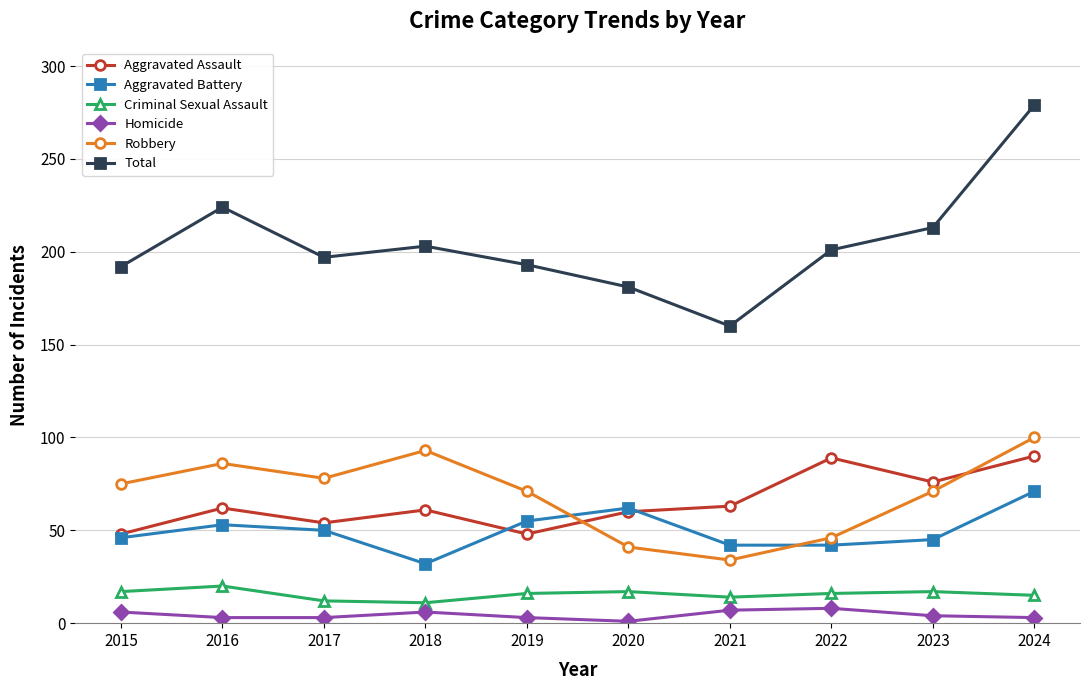

What is the difference between the second highest and second lowest values in the Aggravated Assault series?

41